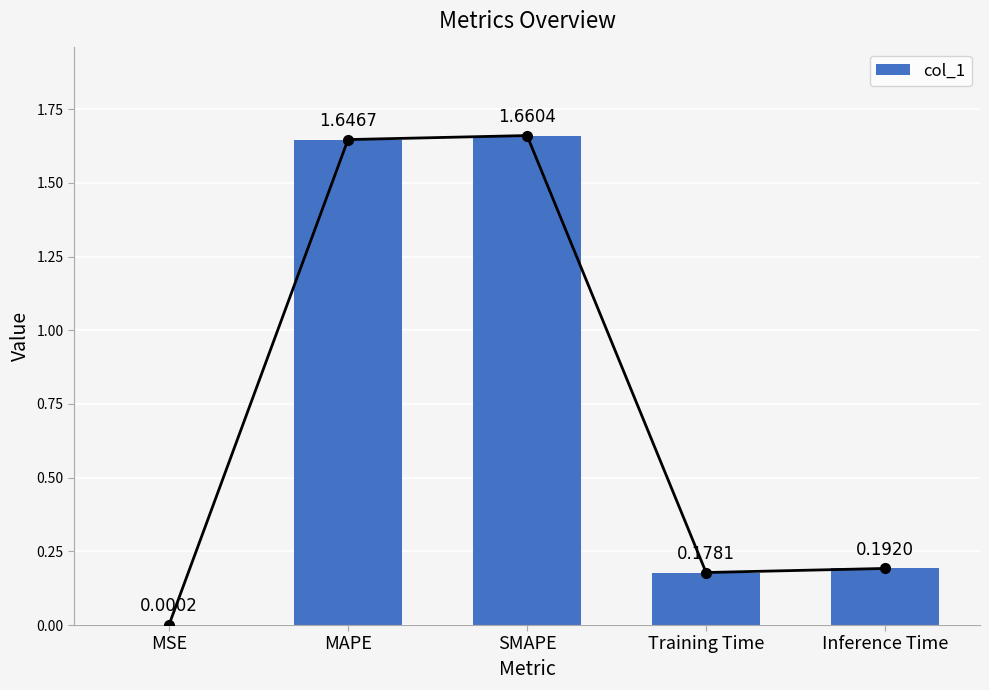

List the labels in order of value, smallest first.

MSE, Training Time, Inference Time, MAPE, SMAPE